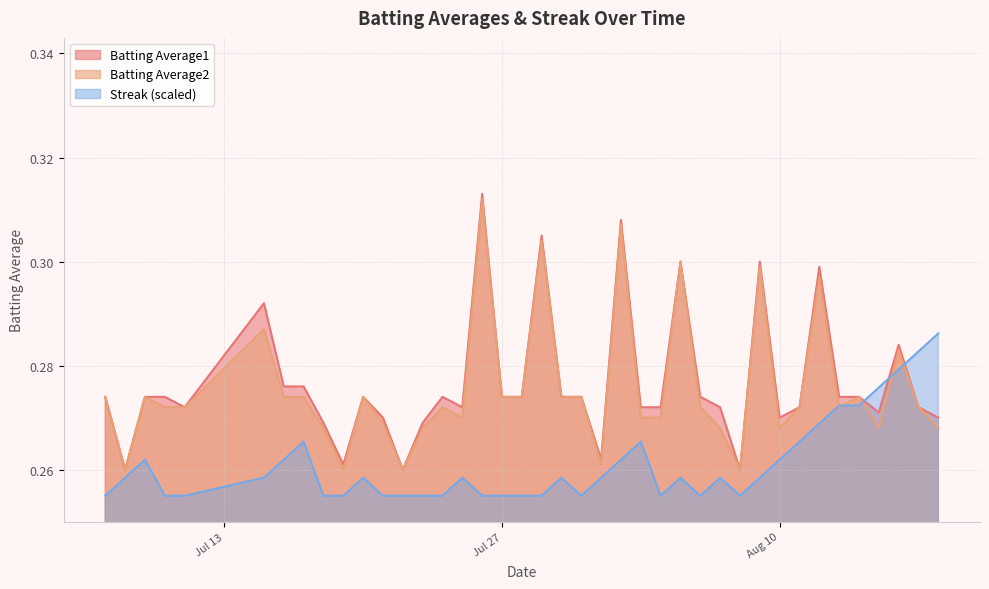

What are all the series names shown in the legend?

Batting Average1, Batting Average2, Streak